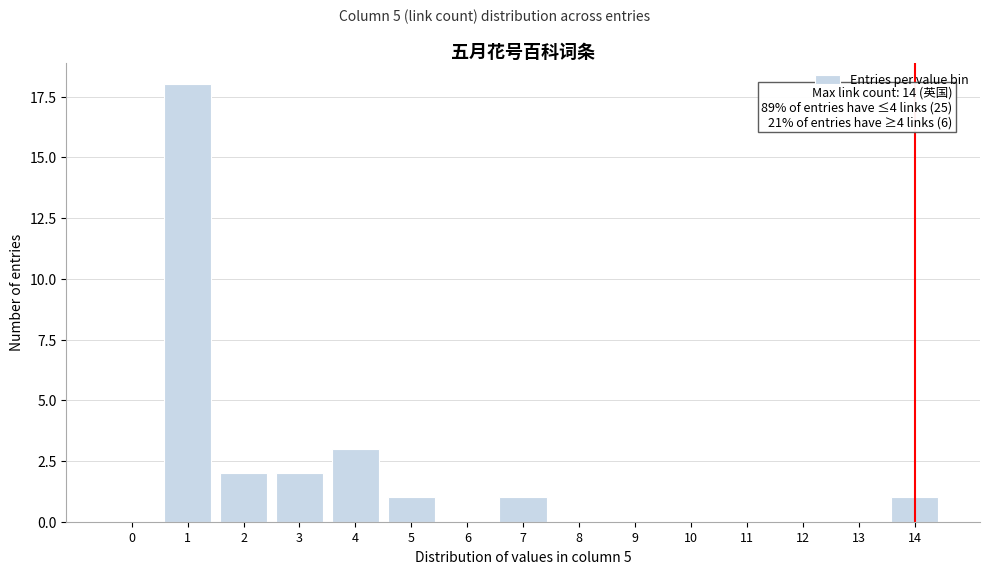

Reading left to right, transcribe all the data shown in this chart.

0=0	1=18	2=2	3=2	4=3	5=1	6=0	7=1	8=0	9=0	10=0	11=0	12=0	13=0	14=1